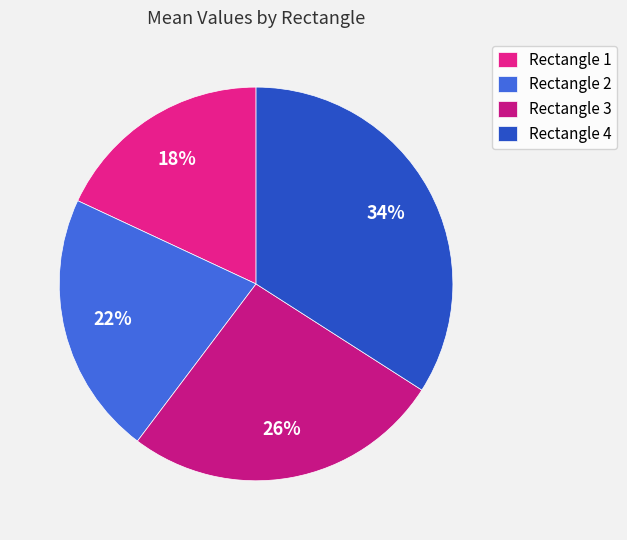

How many slices are in this pie chart?

4